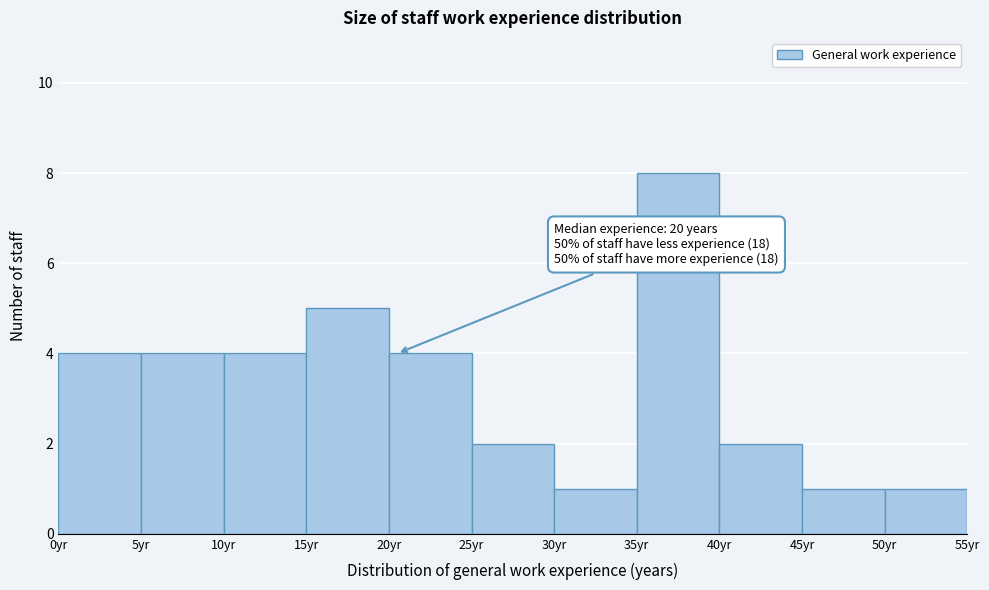

Over which range of the x-axis is the bar tallest?

35 to 40